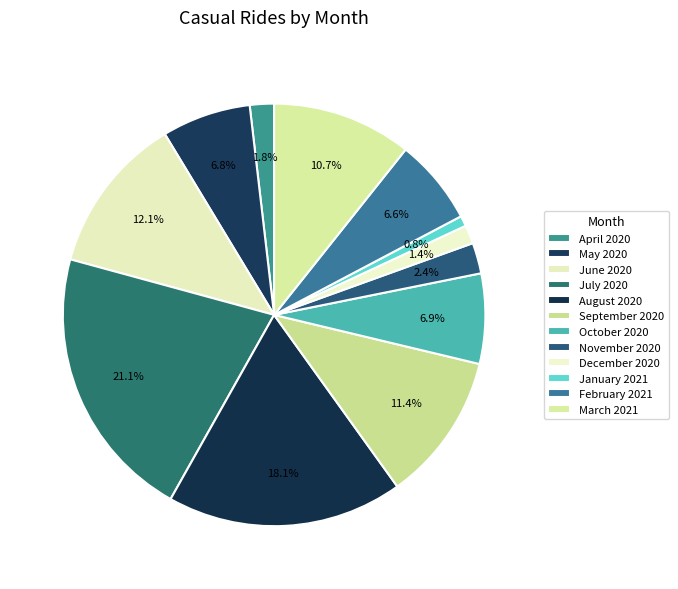

To the nearest percent, what percentage of the pie is November 2020?

2%